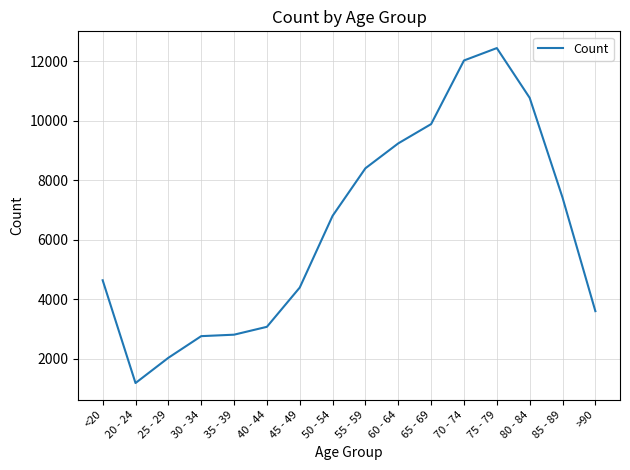

Is it true that the value at 50 - 54 is 10194?

False